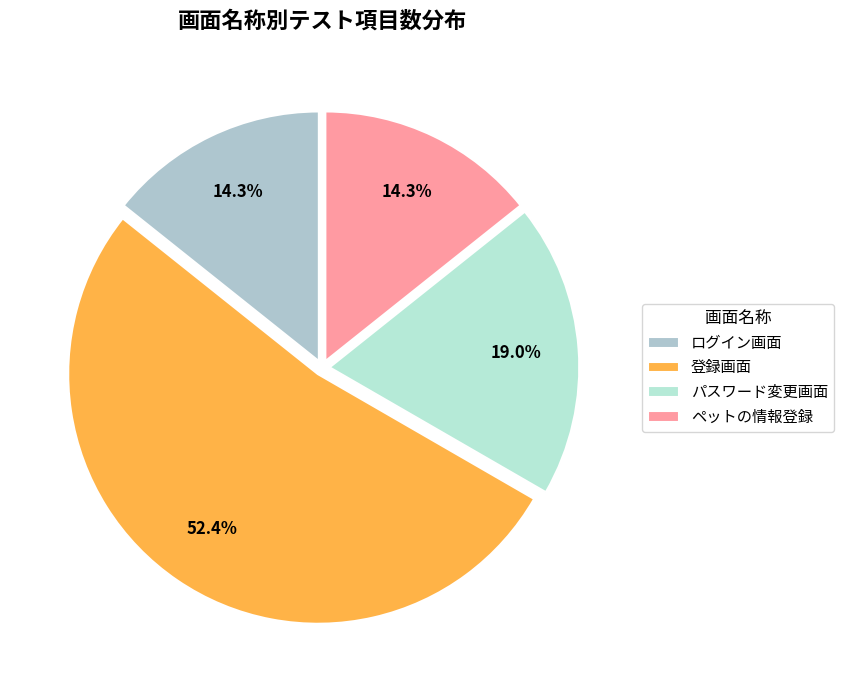

To the nearest percent, what is the difference between the largest and smallest slice percentages?

38%